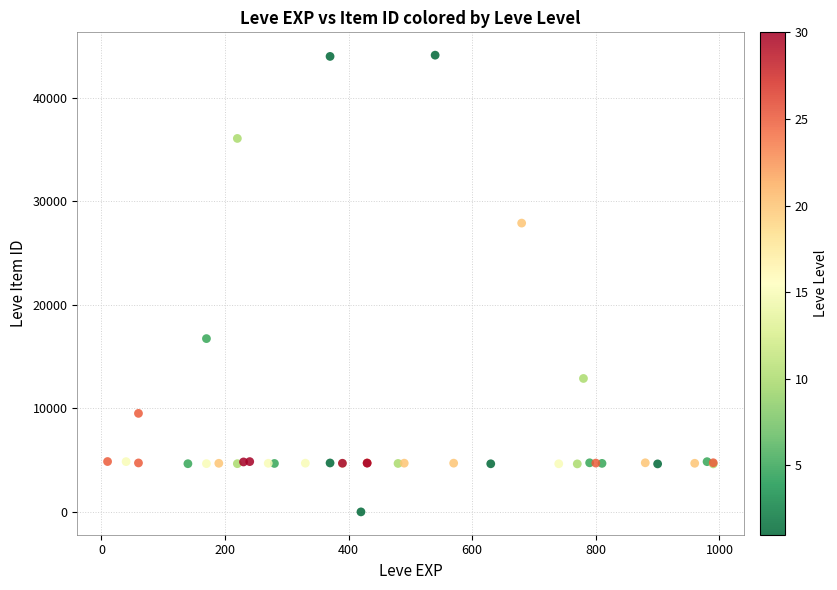

What Y value in the scatter plot is closest to 22050?

16734